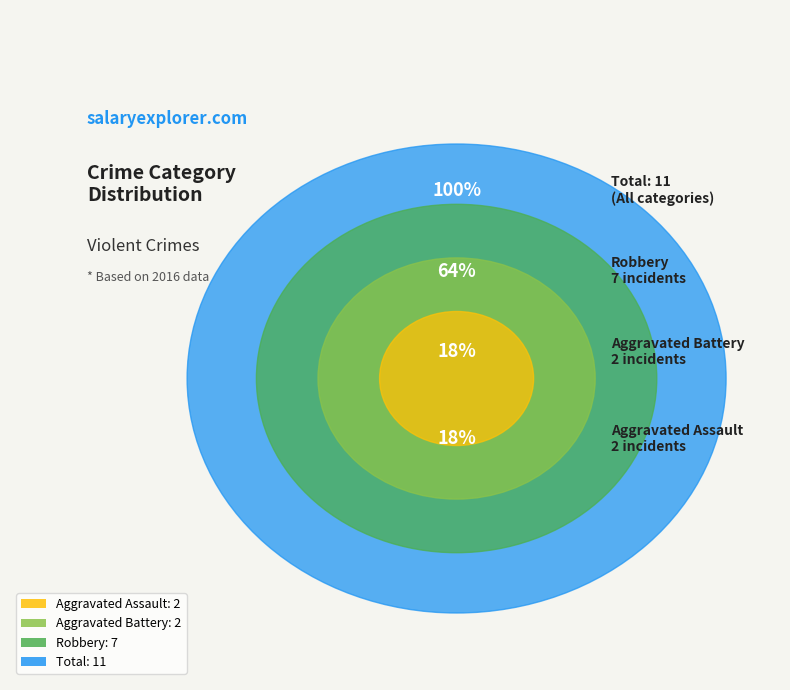

To the nearest percent, what is the combined percentage of Aggravated Assault and Robbery?

82%